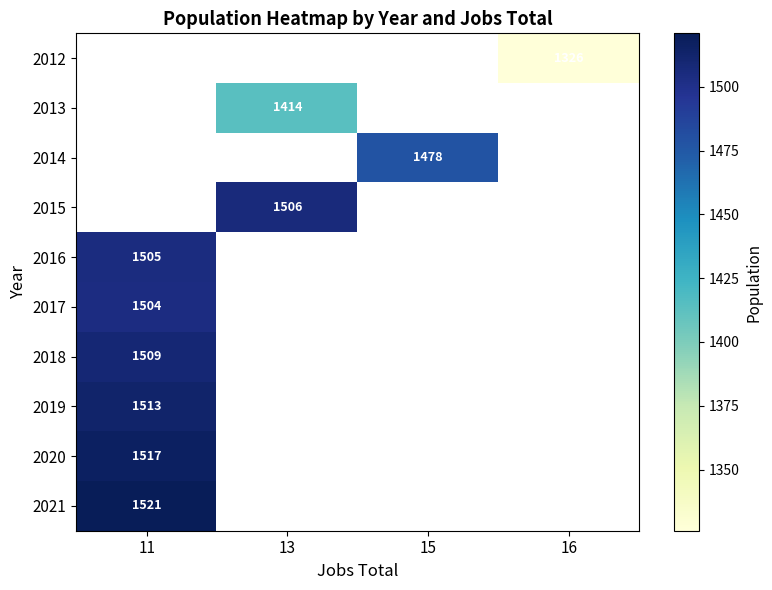

True or false: 2018 has a value of 1509 at 11.

True